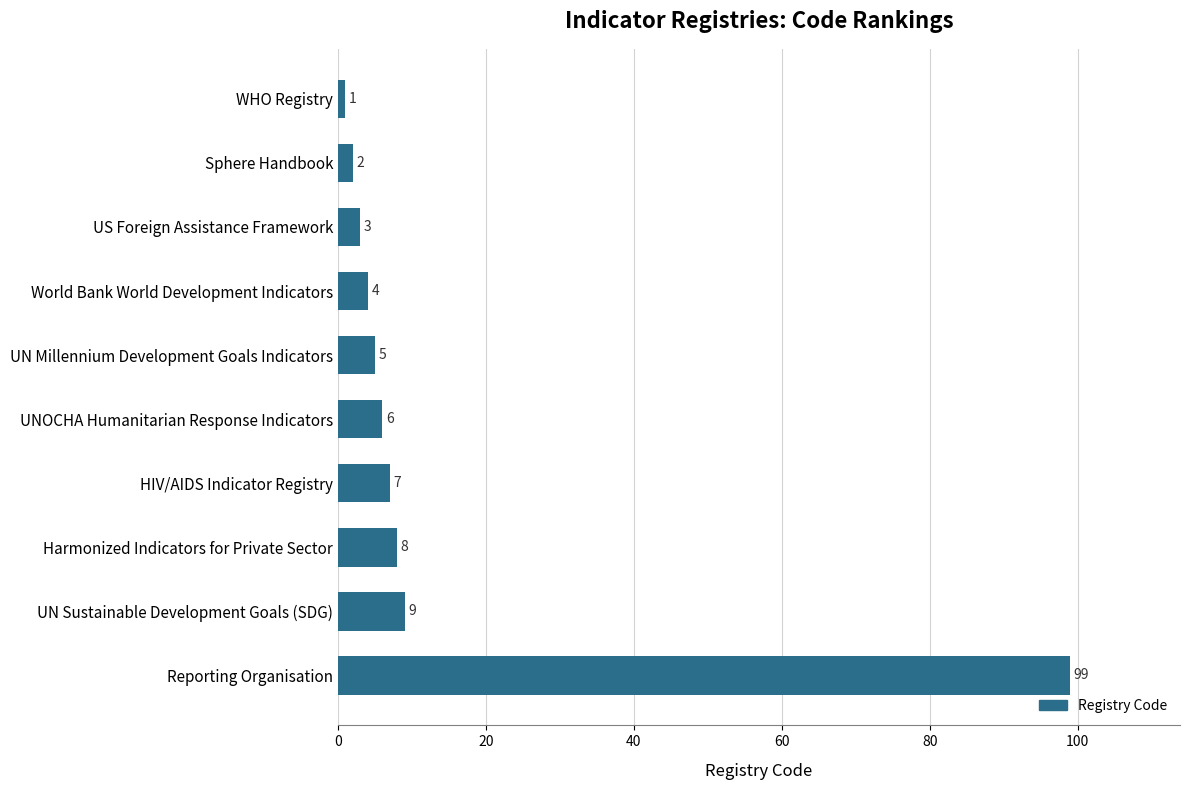

Are the bars horizontal?

Yes